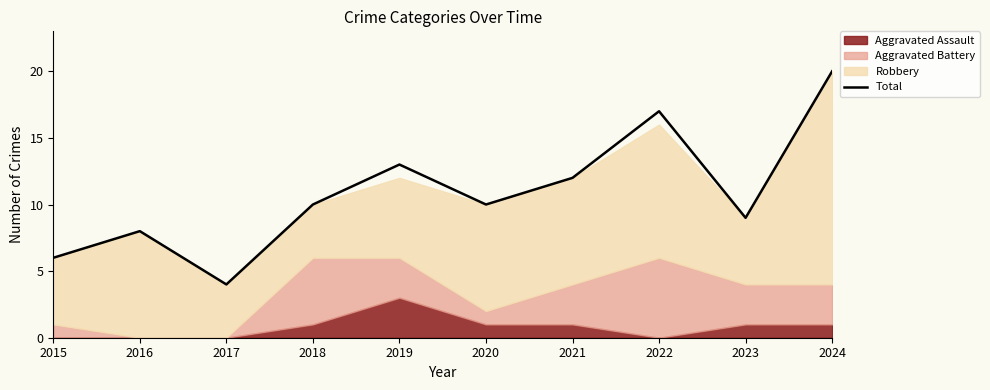

Reading right to left, extract all data points from this chart.

2024=20	2023=9	2022=17	2021=12	2020=10	2019=13	2018=10	2017=4	2016=8	2015=6